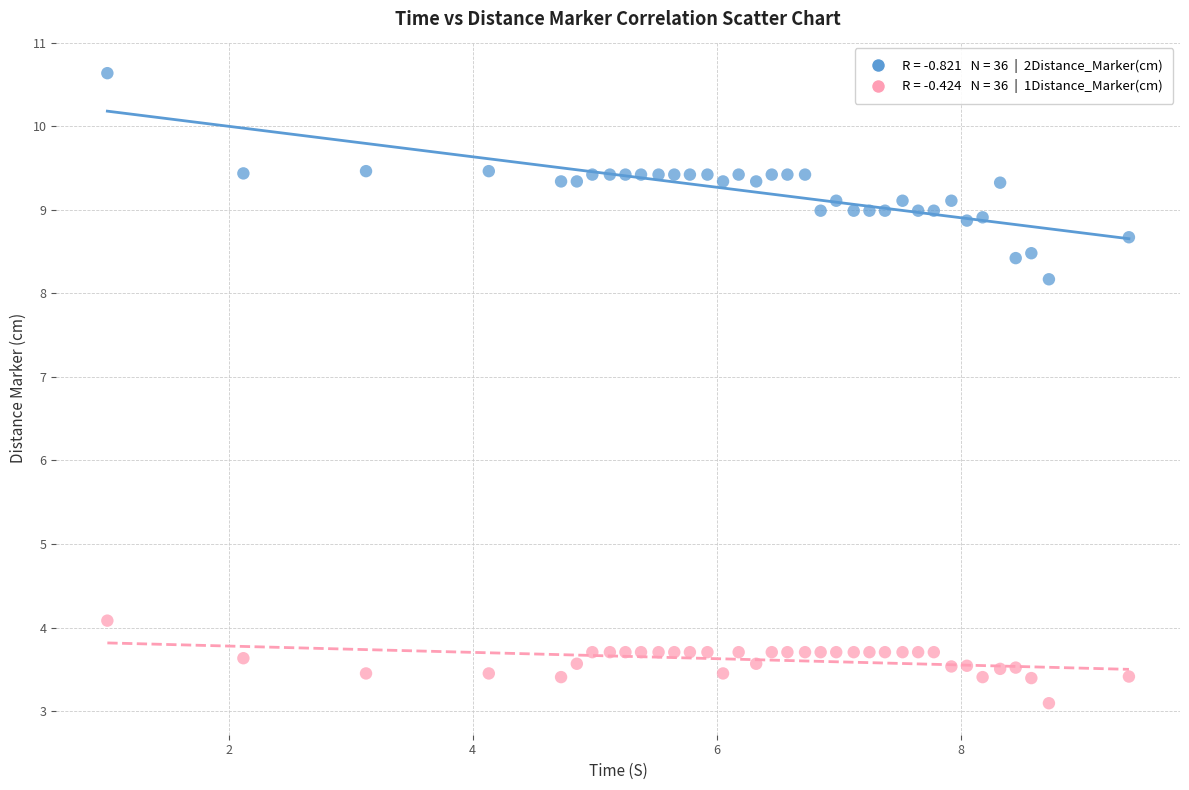

Across all series, what Y value is closest to 6?

4.1